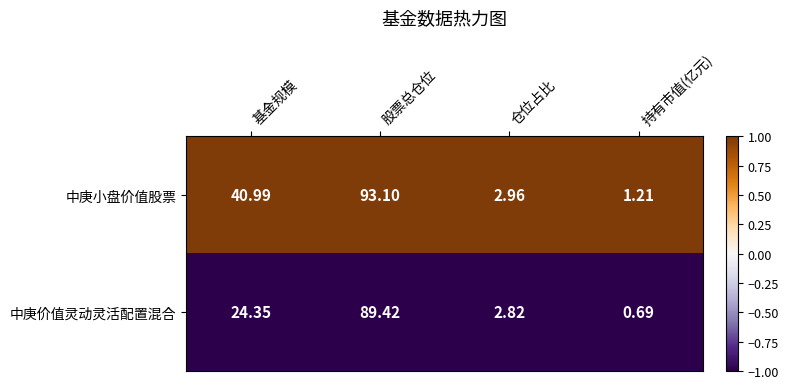

Which label corresponds to the largest value in the chart?

股票总仓位